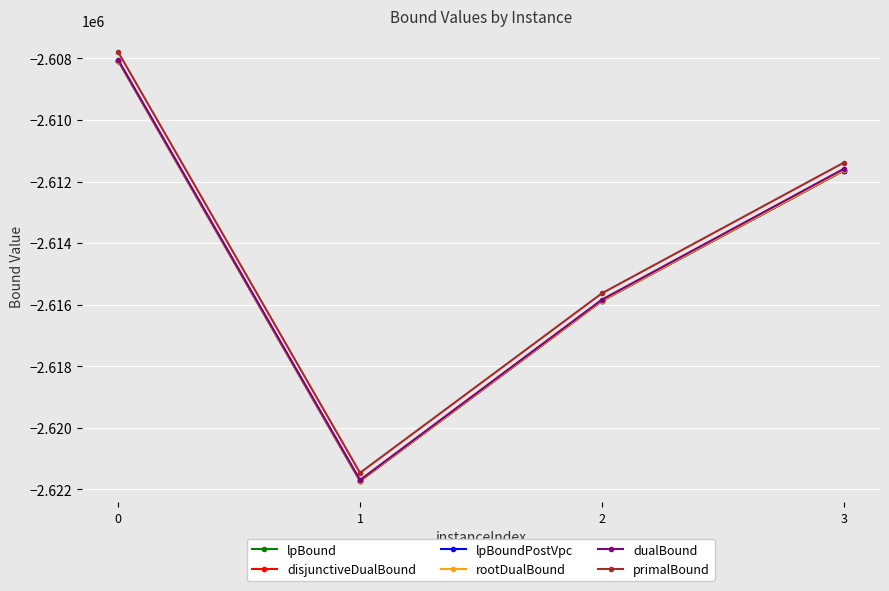

What is the difference between the highest and lowest values at 0?

279.4